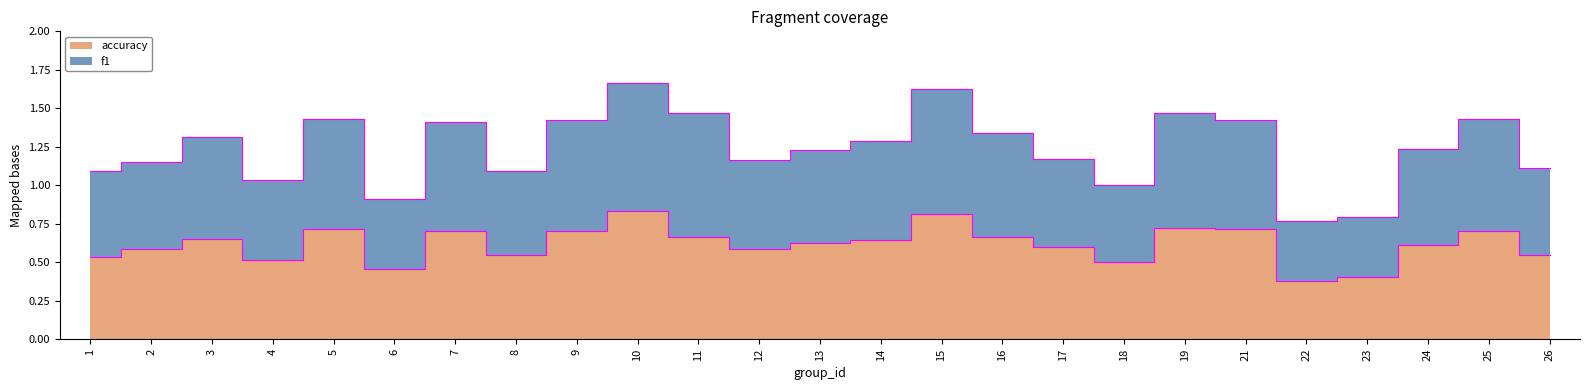

Rank the series at 17 from lowest to highest value.

accuracy, f1